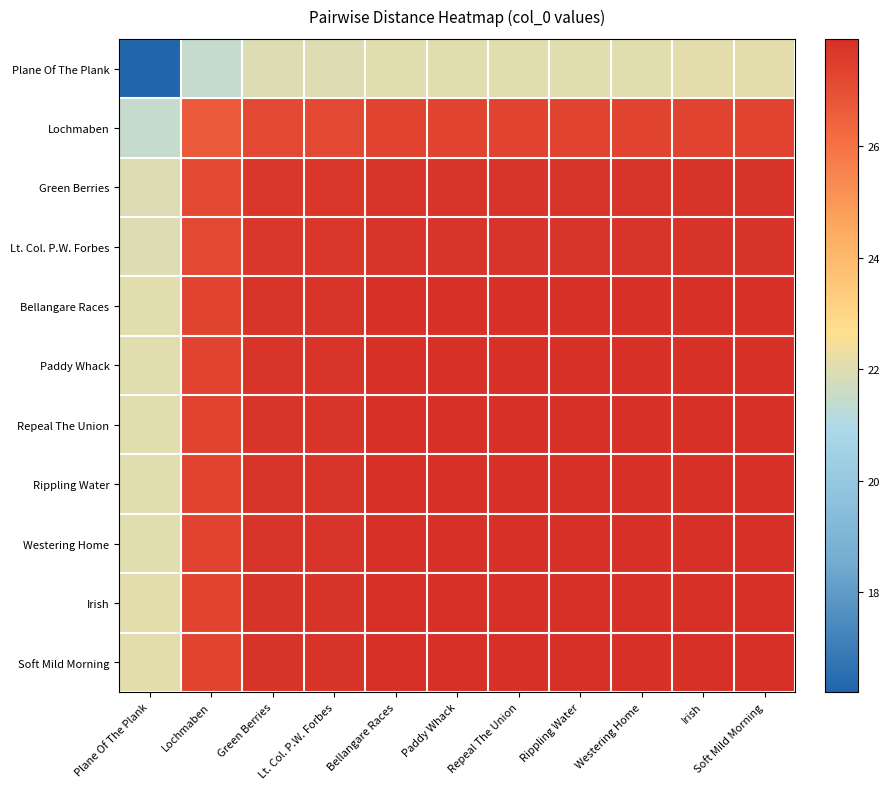

At which category is the sum across all series the highest?

Irish